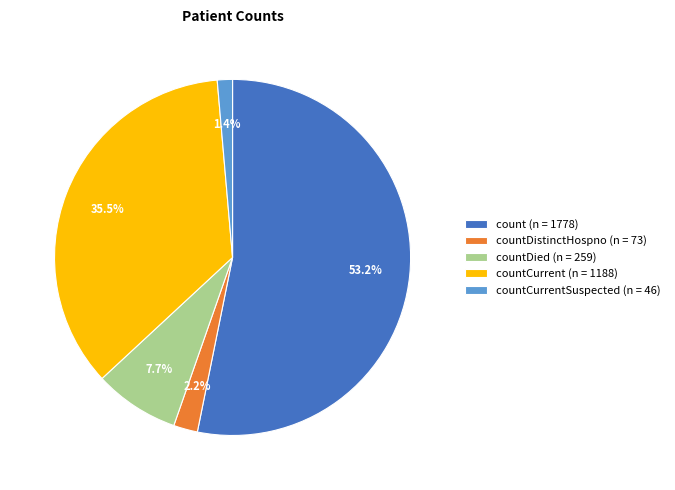

How many slices are in this pie chart?

5